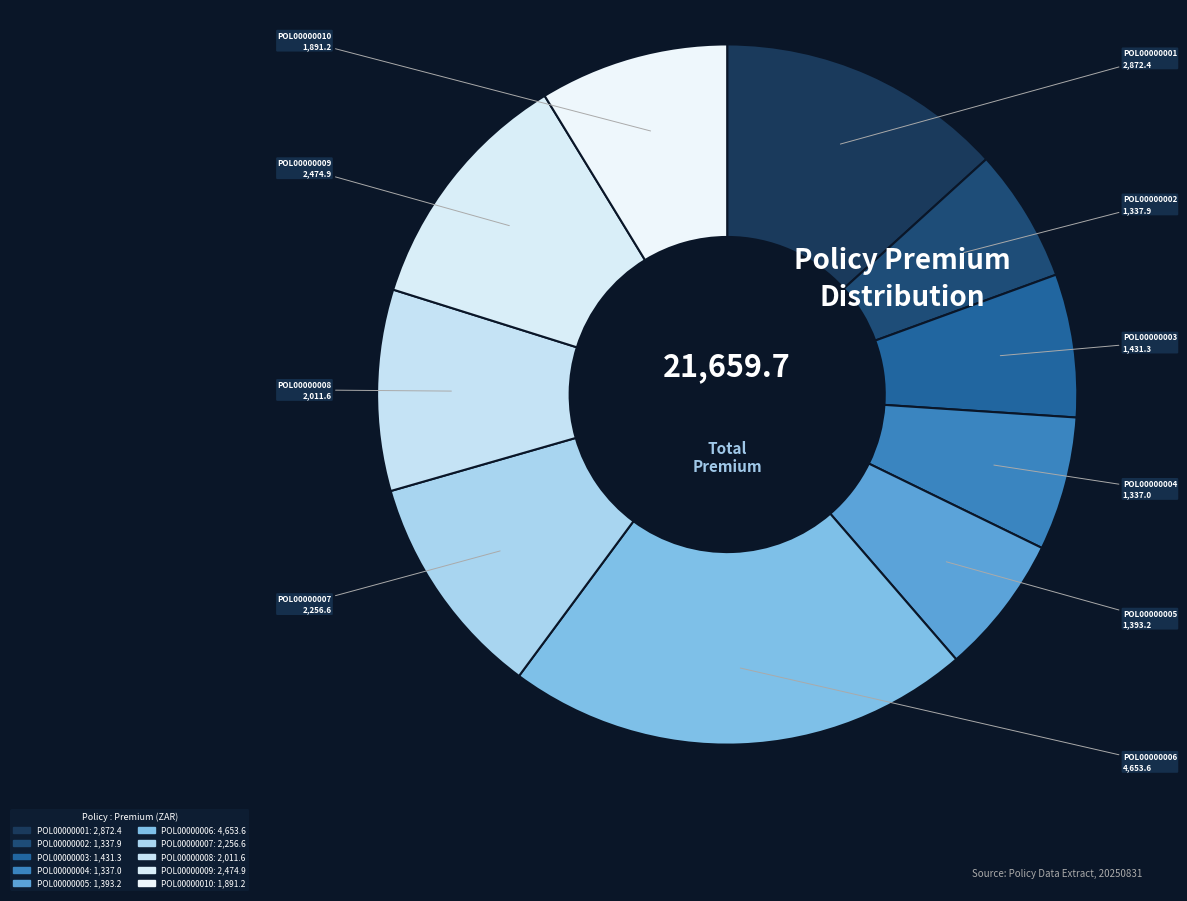

To the nearest percent, what is the combined percentage of POL00000006 and POL00000003?

28%